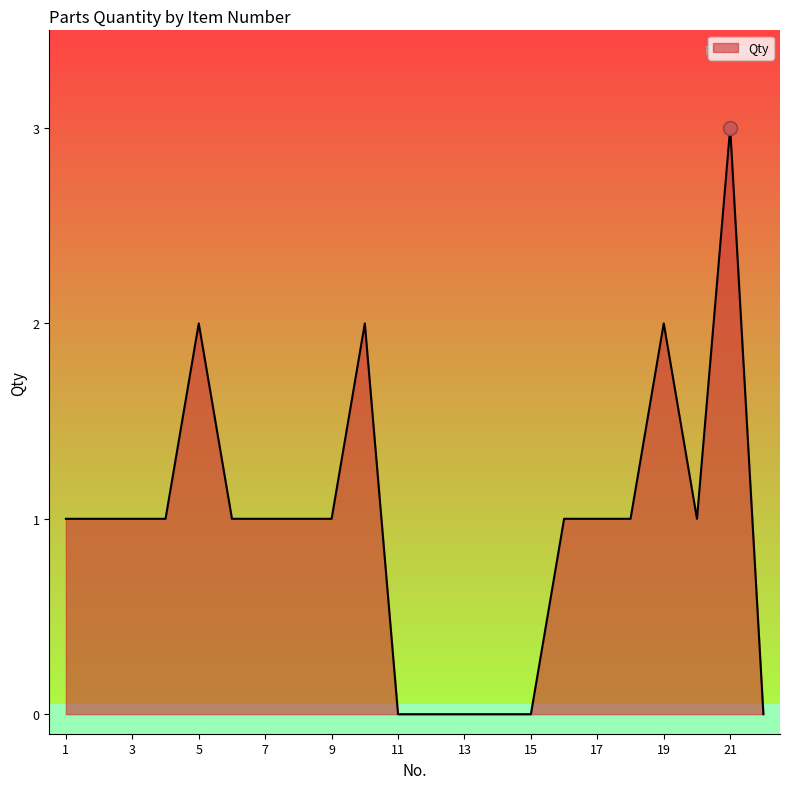

What is the difference between the maximum and minimum values?

3